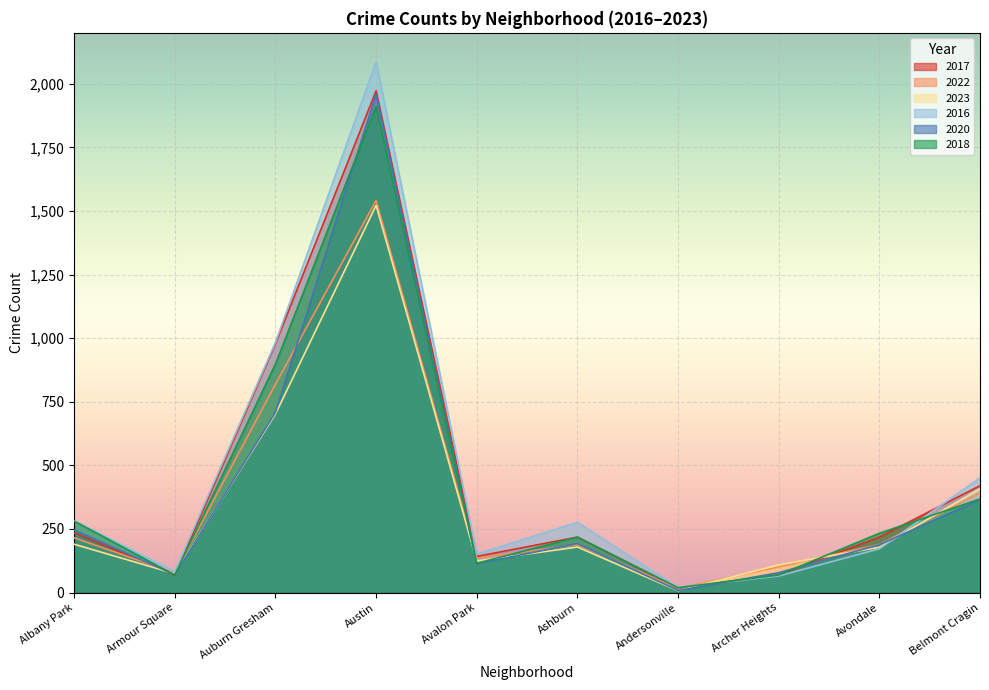

The 2018 series shows 121 at Avondale. True or false?

False